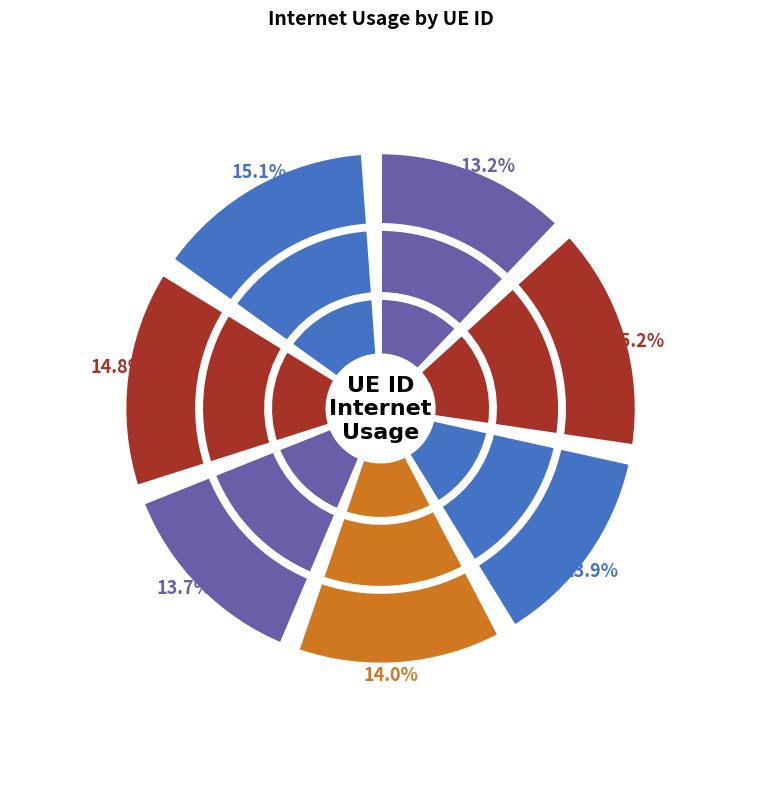

Does any single category account for the majority?

No